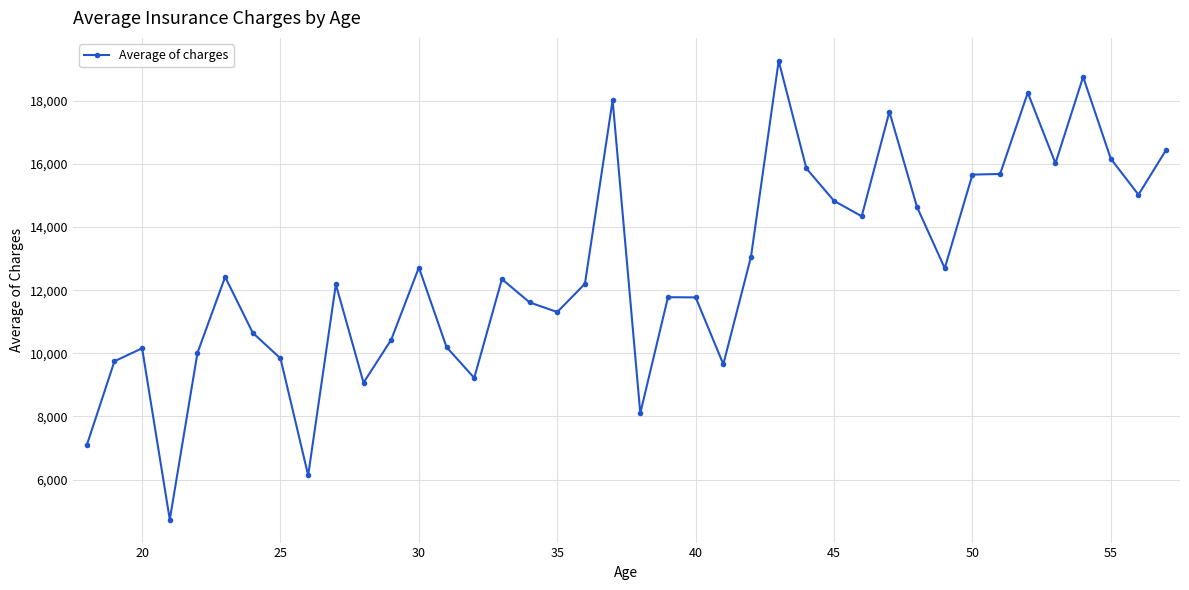

True or false: the data has more than 0 interior local peaks.

True